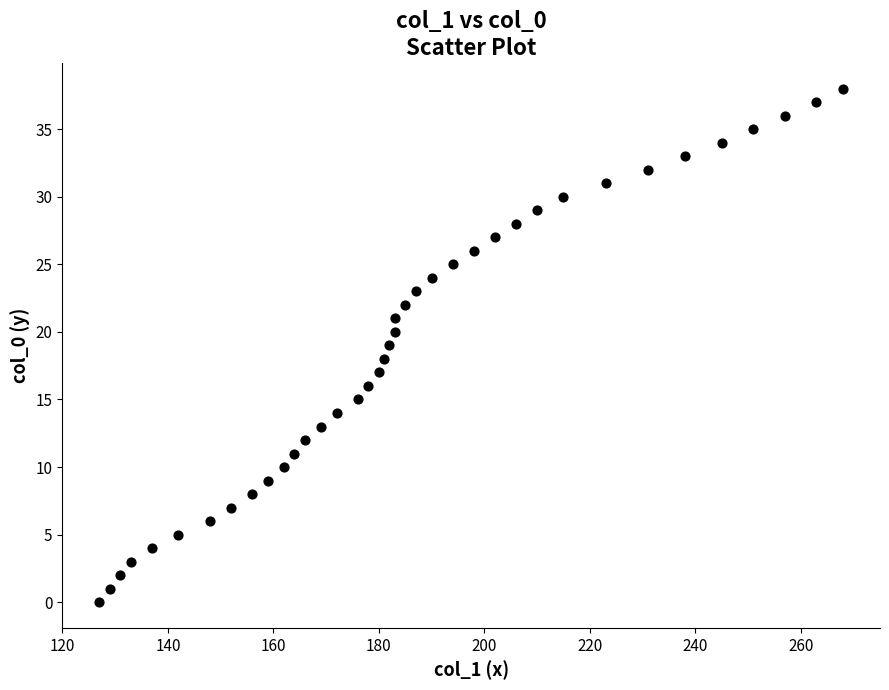

What is the range of Y values (max minus min)?

38